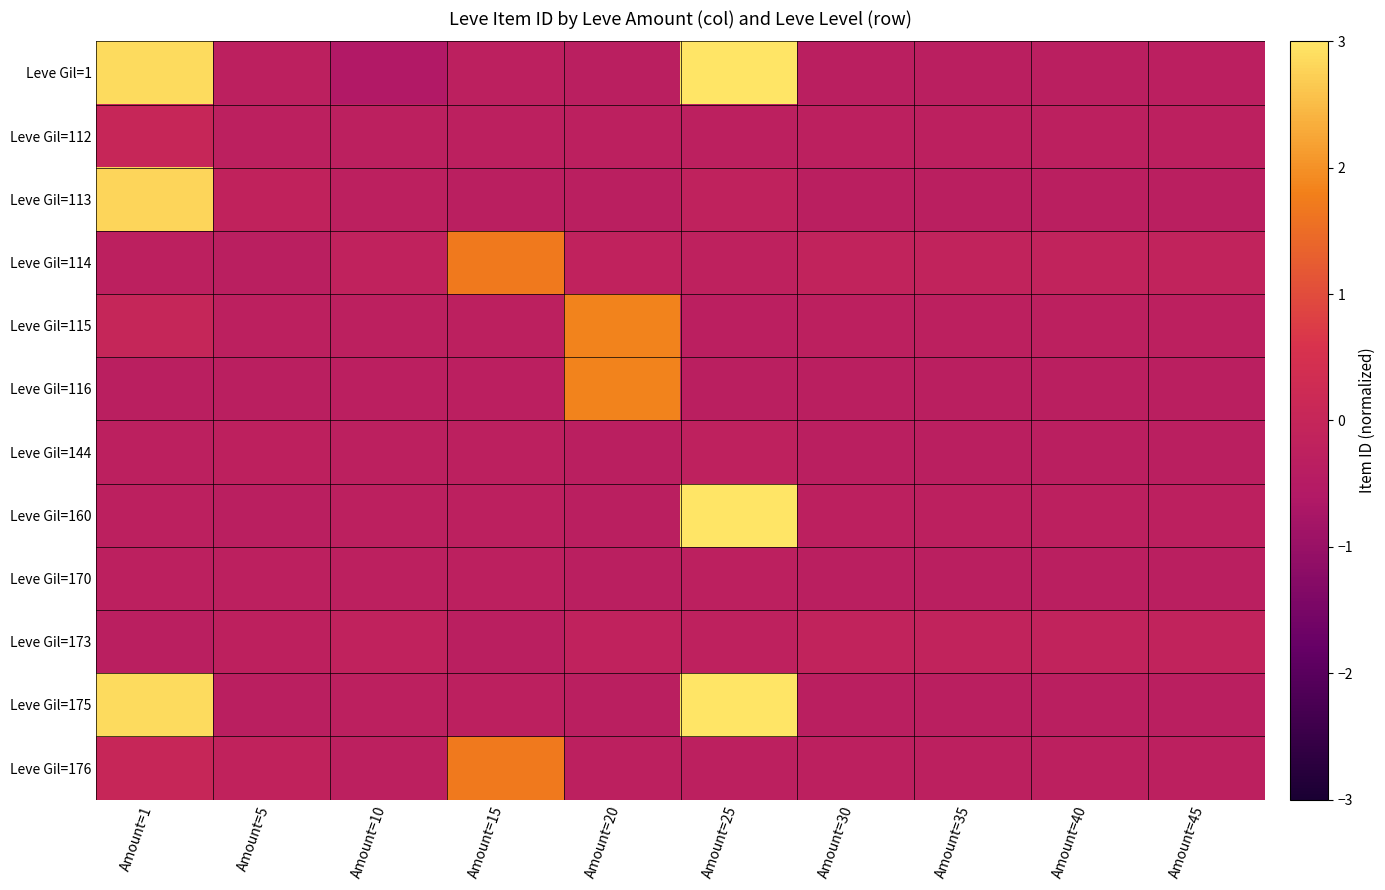

List the series in order of their peak value, highest first.

Leve Gil=1, Leve Gil=160, Leve Gil=175, Leve Gil=113, Leve Gil=115, Leve Gil=116, Leve Gil=114, Leve Gil=176, Leve Gil=112, Leve Gil=173, Leve Gil=144, Leve Gil=170